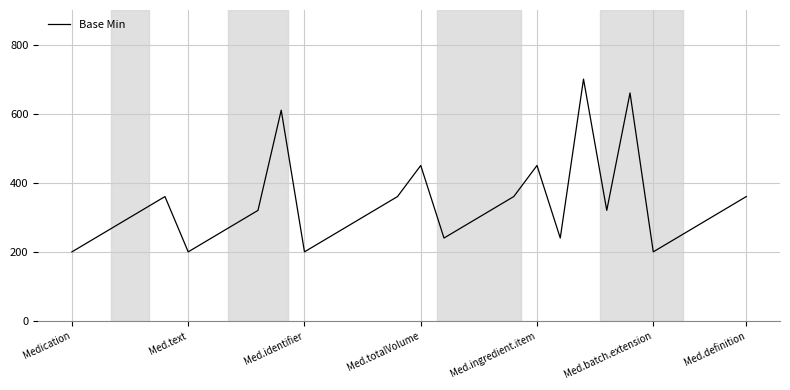

What is the average value?

329